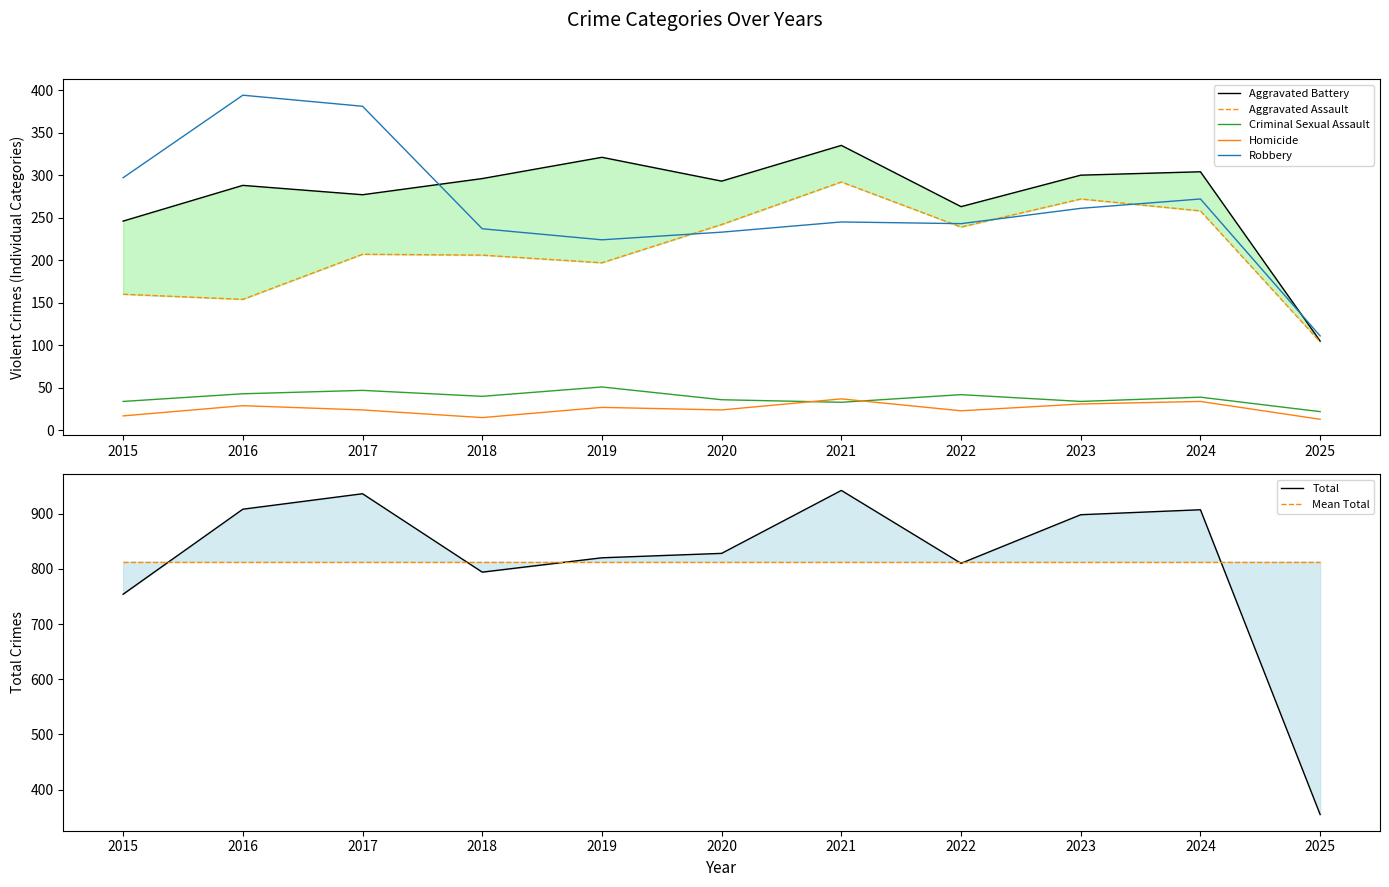

What are all the series names shown in the legend?

Aggravated Assault, Aggravated Battery, Criminal Sexual Assault, Homicide, Robbery